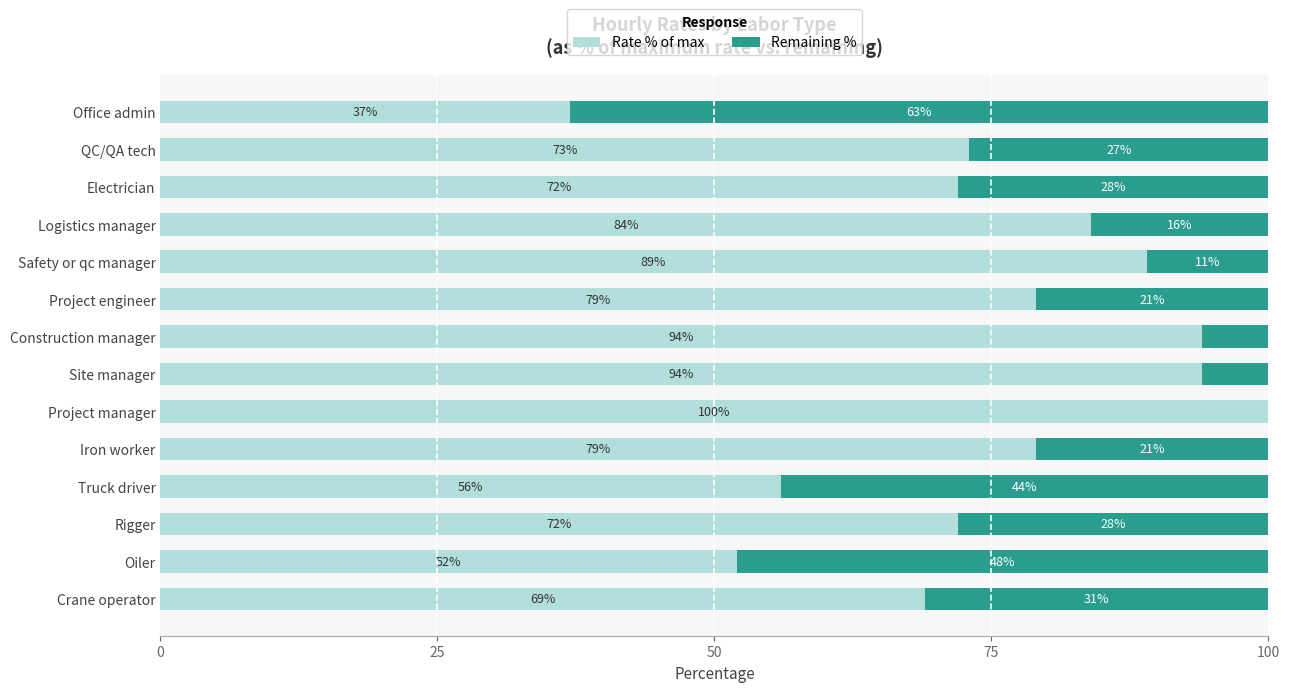

What is the sum of all Rate % of max values?

1050